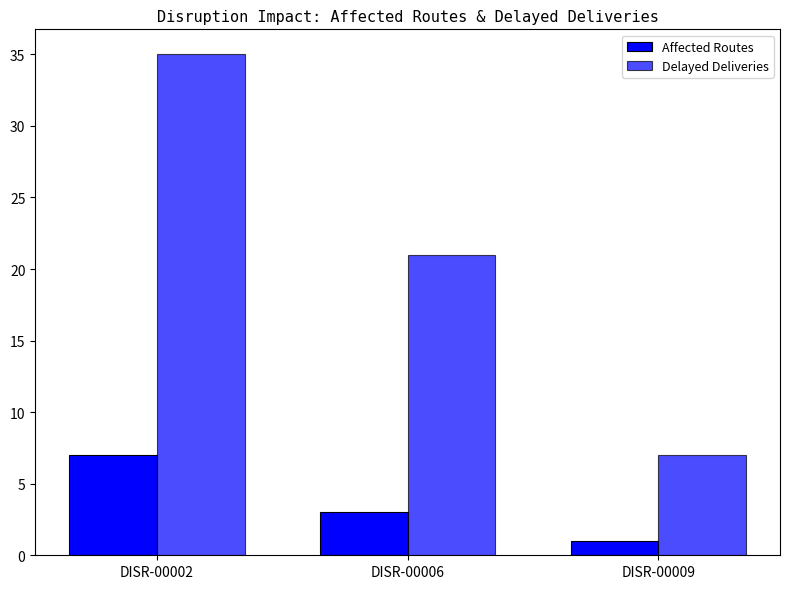

Reading right to left, list all the values displayed in this chart.

Affected Routes: 1	3	7
Delayed Deliveries: 7	21	35